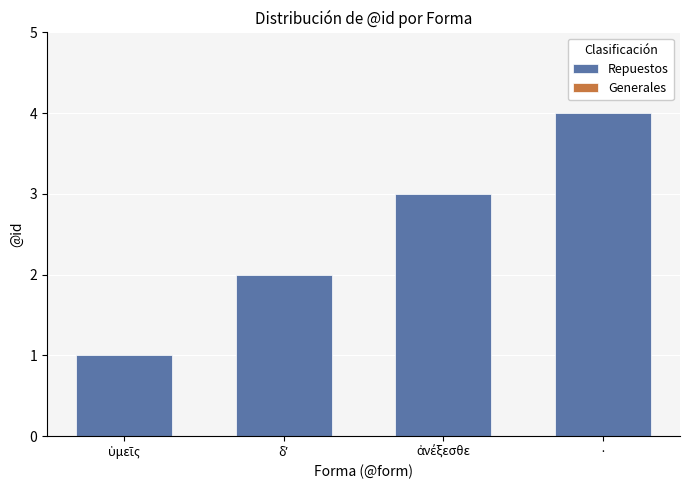

What is the label of the 1st bar from the right?

·